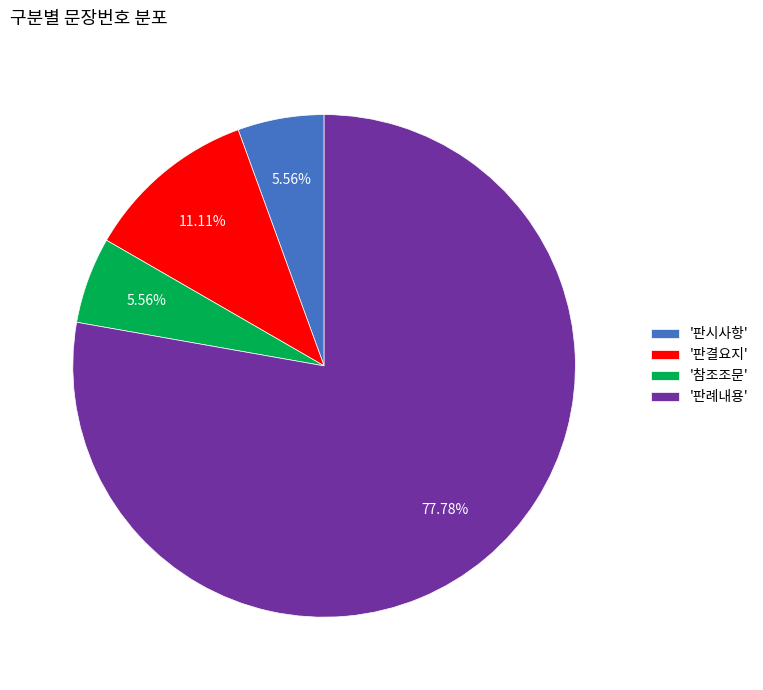

How many segments does this pie chart have?

4